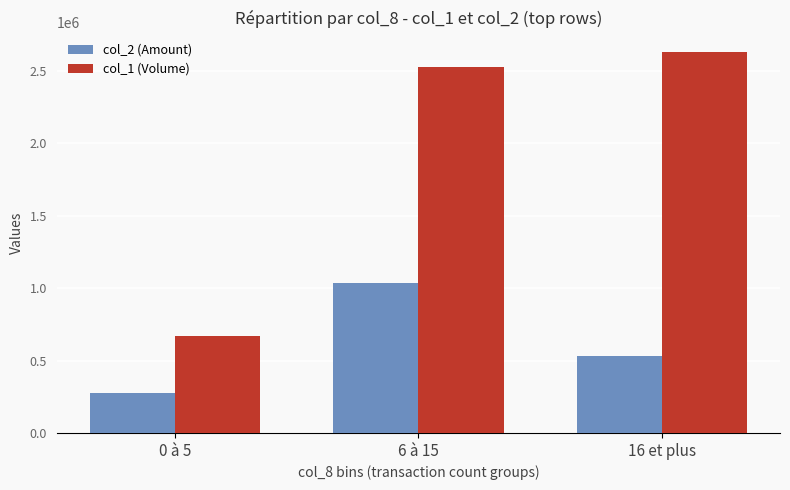

The value of col_1 (Volume) at 0 à 5 is 670000. True or false?

True